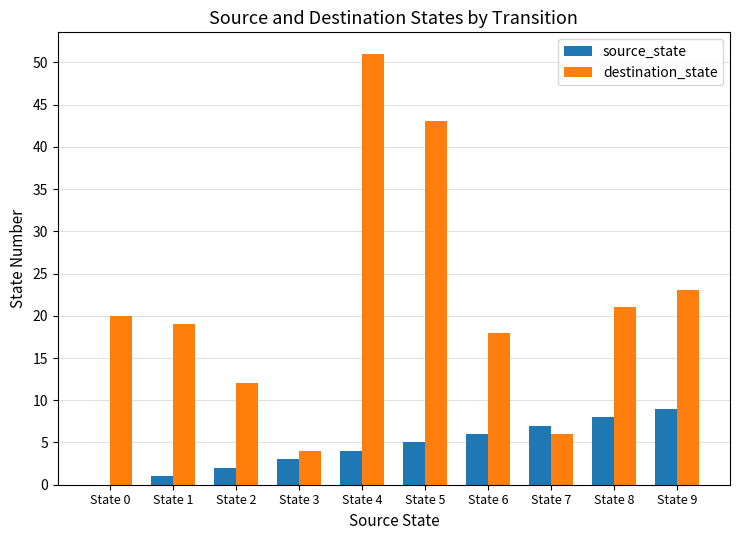

Reading right to left, list all the values displayed in this chart.

source_state: State 9=9	State 8=8	State 7=7	State 6=6	State 5=5	State 4=4	State 3=3	State 2=2	State 1=1	State 0=0
destination_state: State 9=23	State 8=21	State 7=6	State 6=18	State 5=43	State 4=51	State 3=4	State 2=12	State 1=19	State 0=20